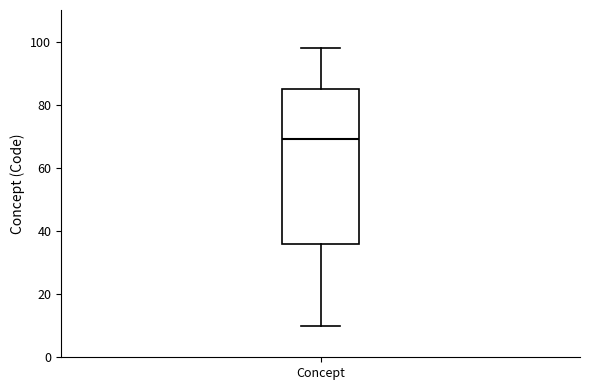

Read this box plot against the y-axis: the position of the median line, the range covered by the box, and the ends of both whiskers. The values are not printed on the chart, so give them approximately, as read against the axis.

median 70, box 36 to 86, whiskers 10 to 98